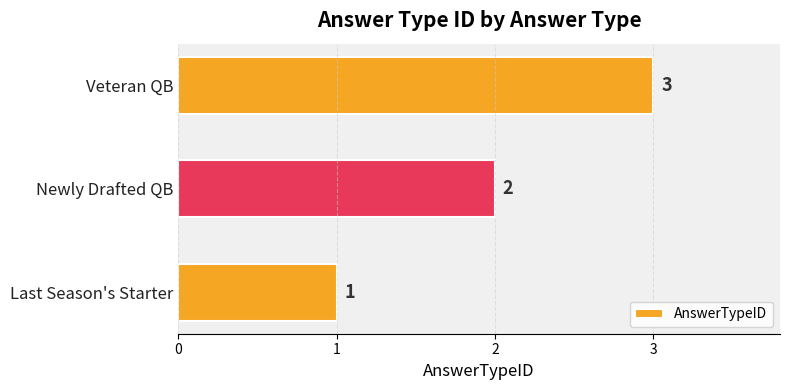

What is the sum of all values?

6